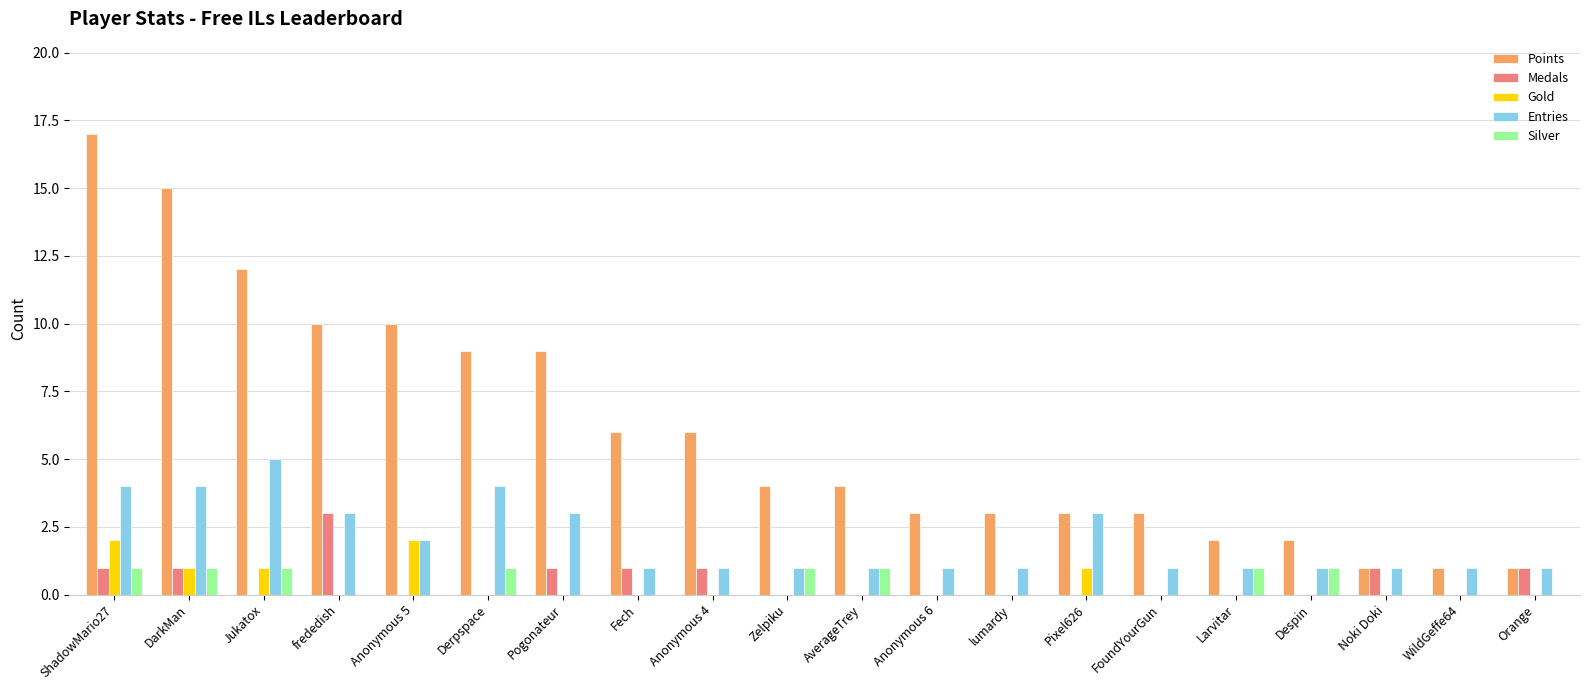

What is the spread (max minus min) of values at FoundYourGun?

3